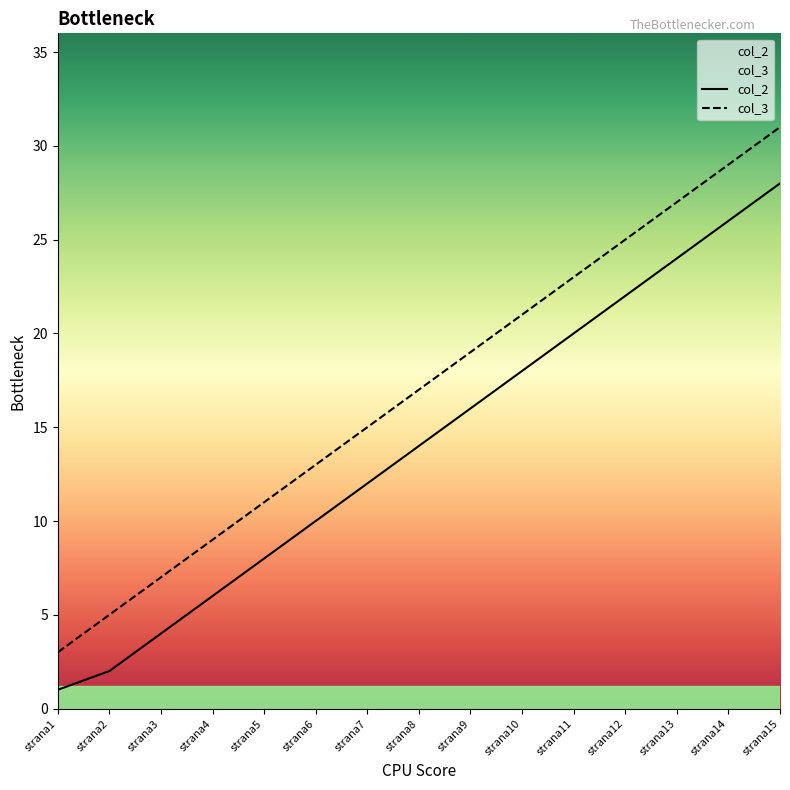

At which label does col_3 first exceed 17?

strana9